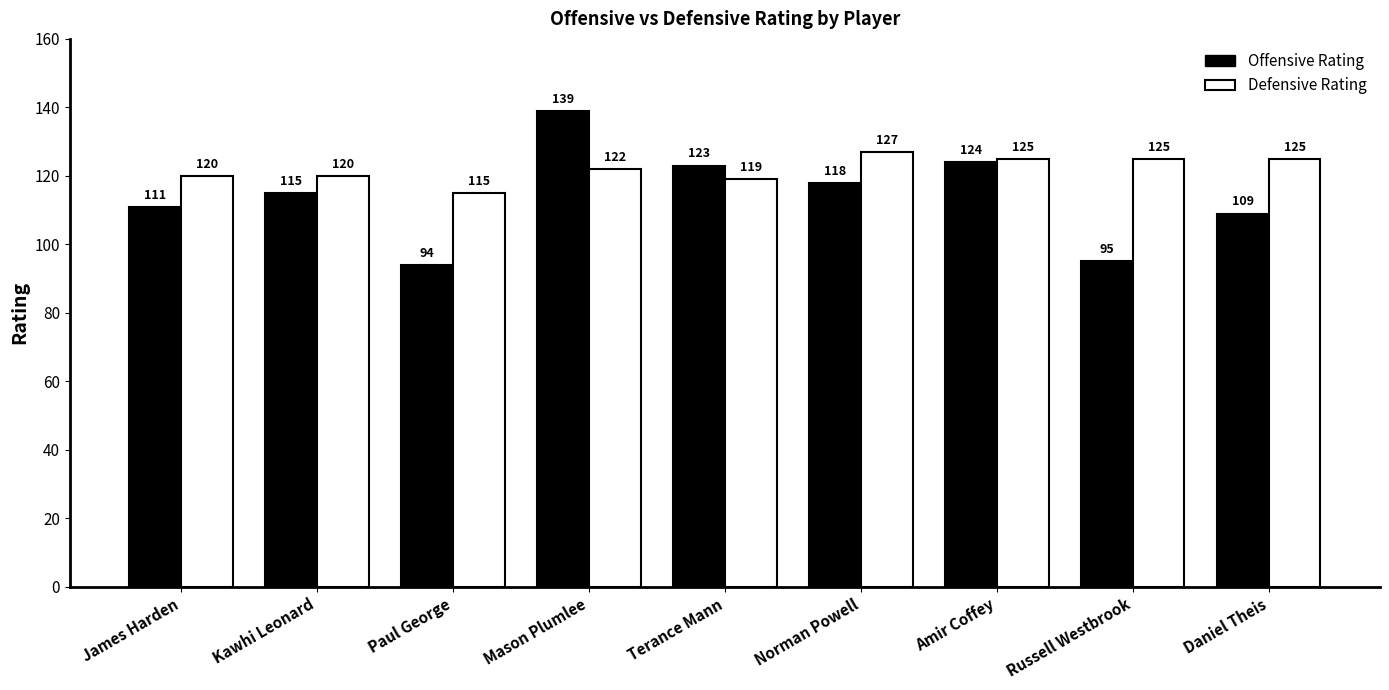

Between James Harden and Mason Plumlee, which series saw the biggest shift?

Offensive Rating